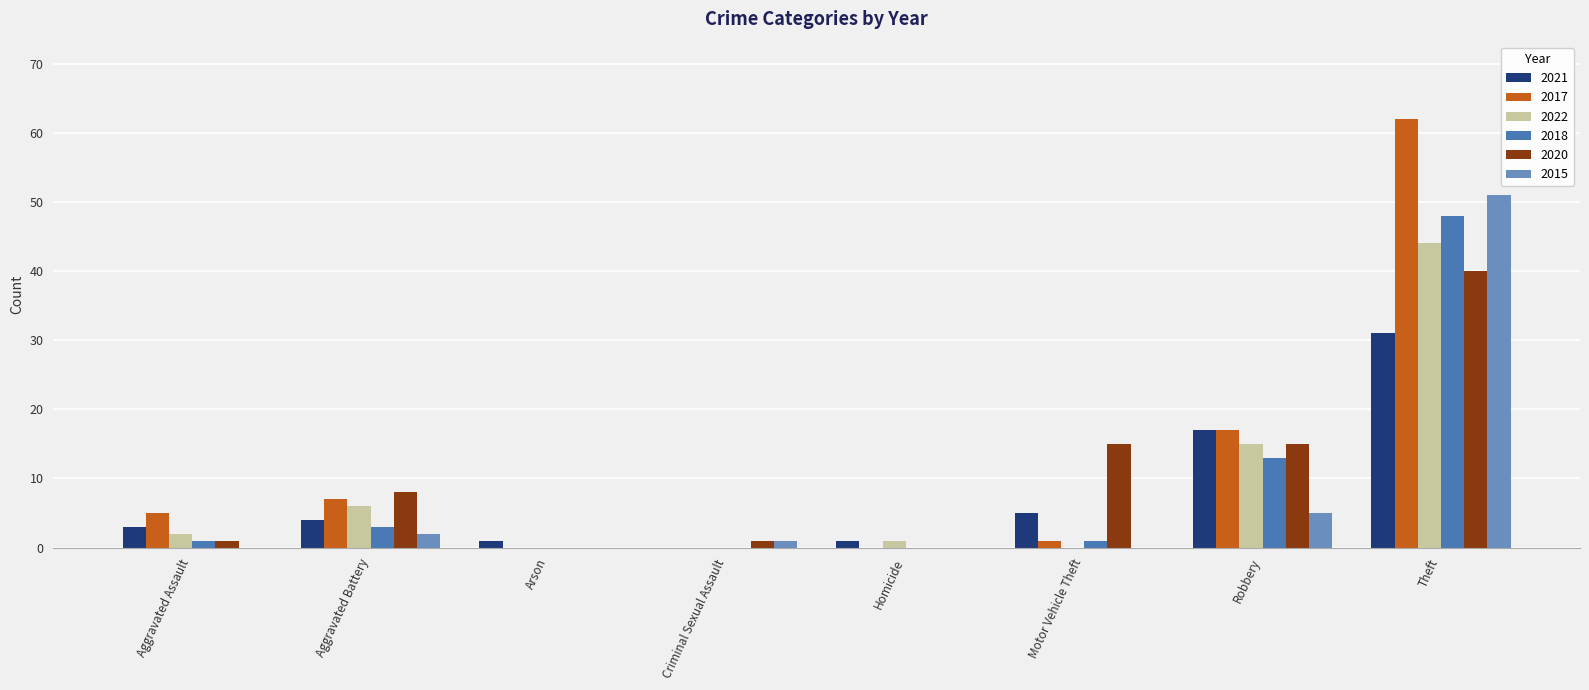

The 2022 series shows 44 at Theft. True or false?

True